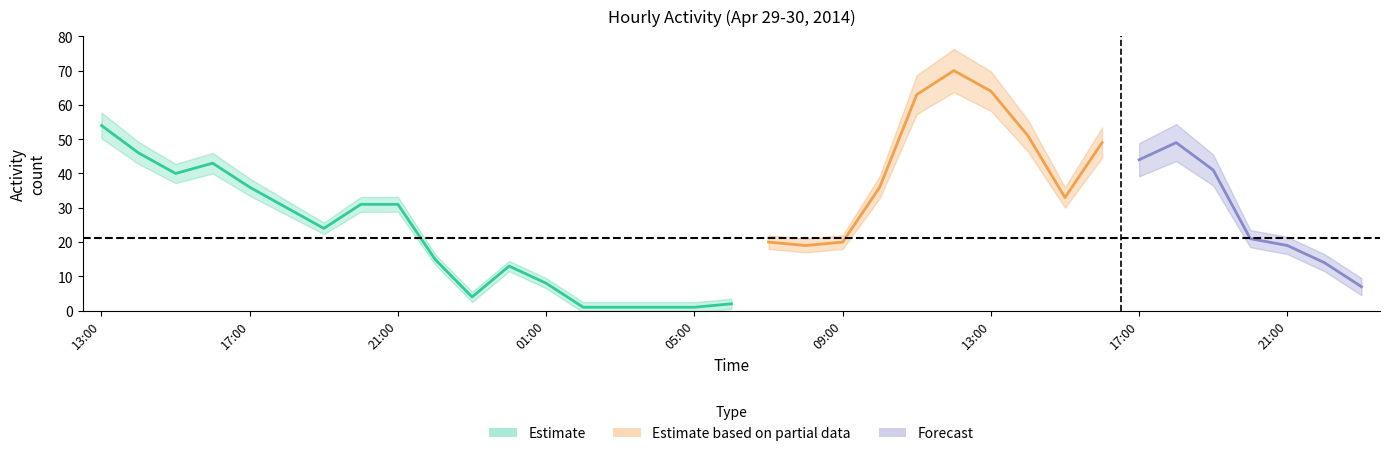

Reading right to left, what are all the values shown in this chart?

23:00=7	22:00=14	21:00=19	20:00=21	19:00=41	18:00=49	17:00=44	16:00=49	15:00=33	14:00=51	13:00=64	12:00=70	11:00=63	10:00=36	09:00=20	08:00=19	07:00=20	06:00=2	05:00=1	04:00=1	03:00=1	02:00=1	01:00=8	00:00=13	23:00=4	22:00=15	21:00=31	20:00=31	19:00=24	18:00=30	17:00=36	16:00=43	15:00=40	14:00=46	13:00=54